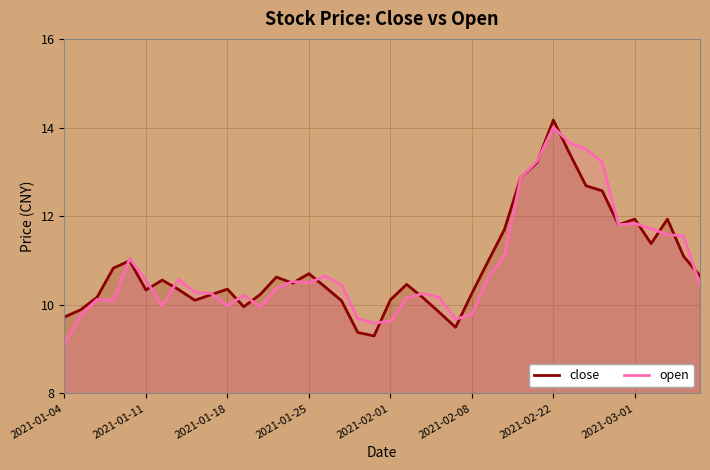

What is the maximum value shown in the chart?

14.2